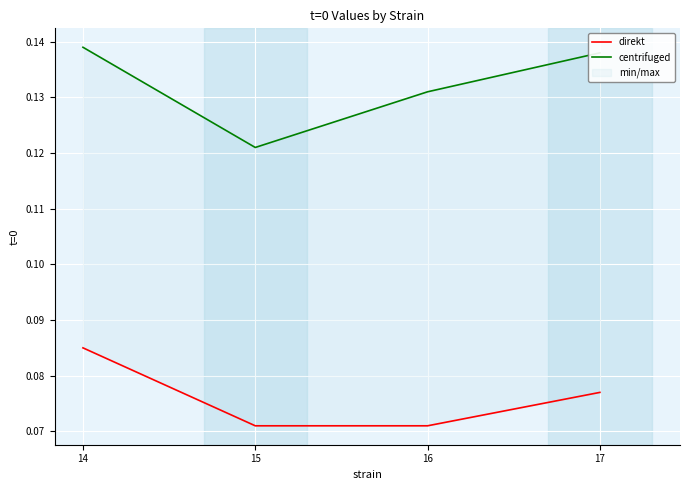

Which has a higher value, 15 or 17?

17